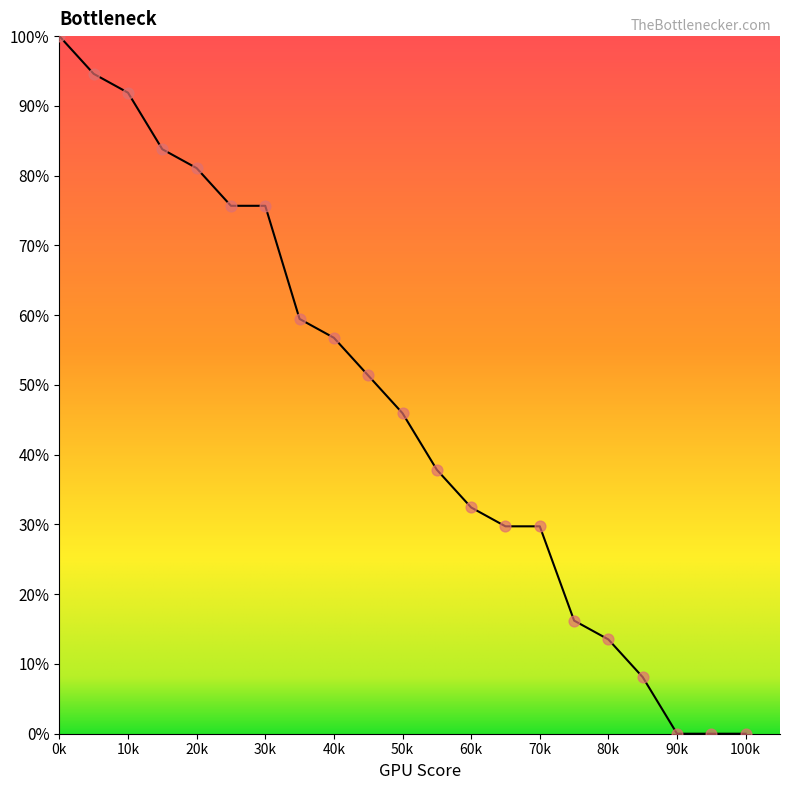

What is the greatest value displayed?

100.0